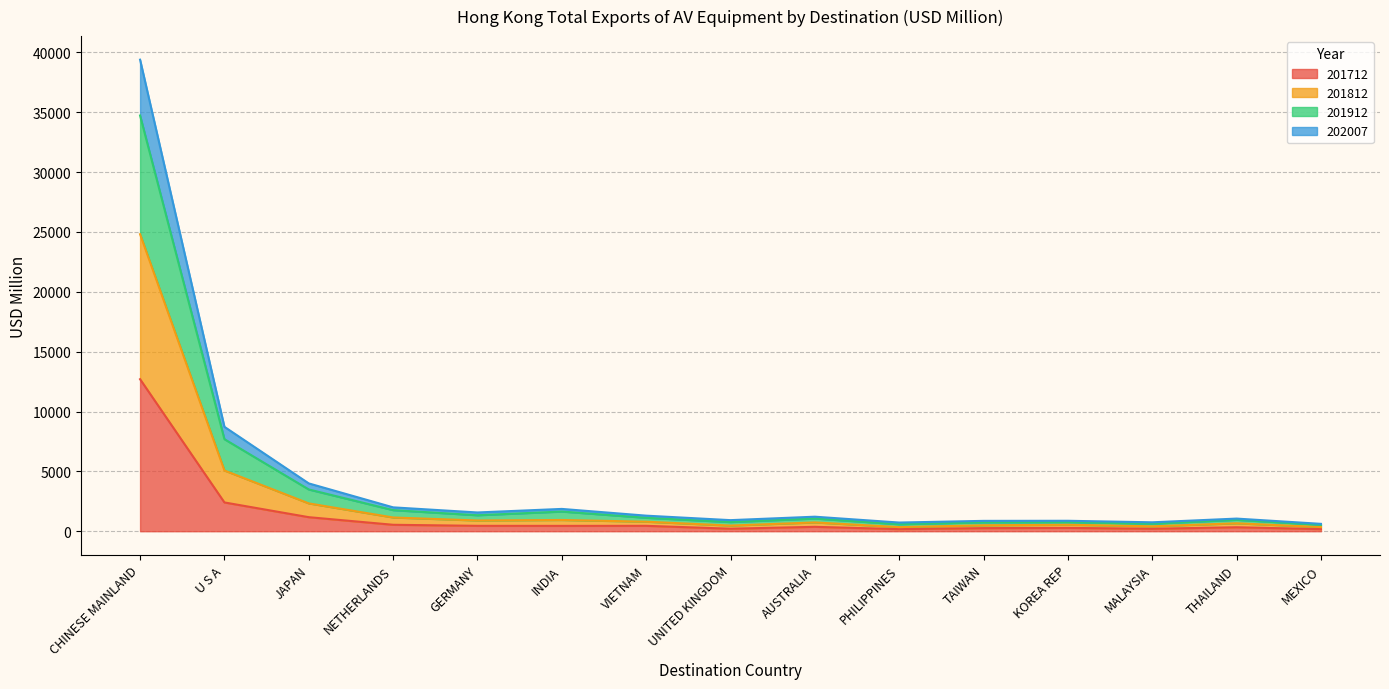

Which label corresponds to the largest value in the chart?

CHINESE MAINLAND